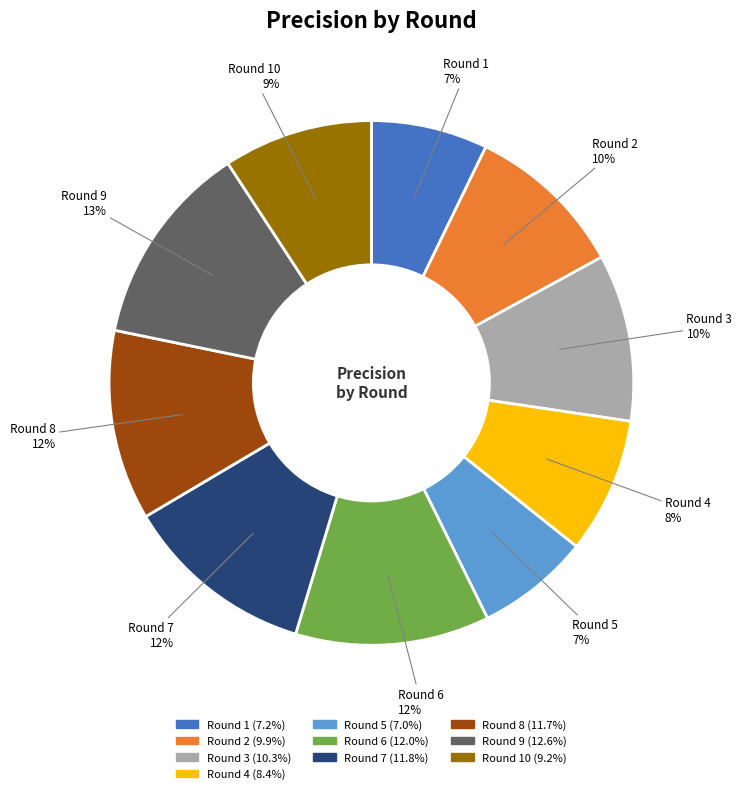

How many slices are in this pie chart?

10